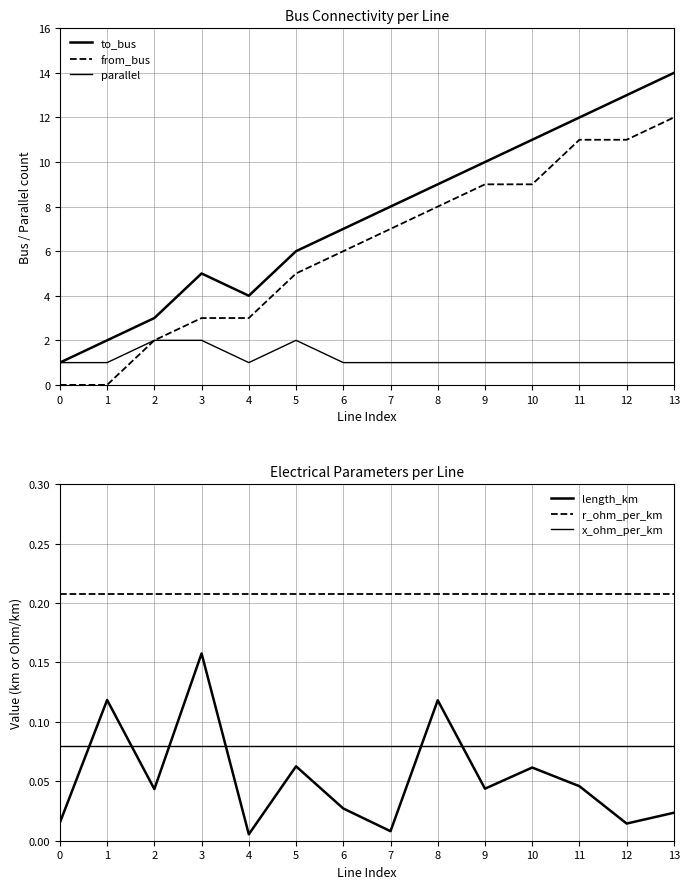

What is the maximum value for length_km?

0.2